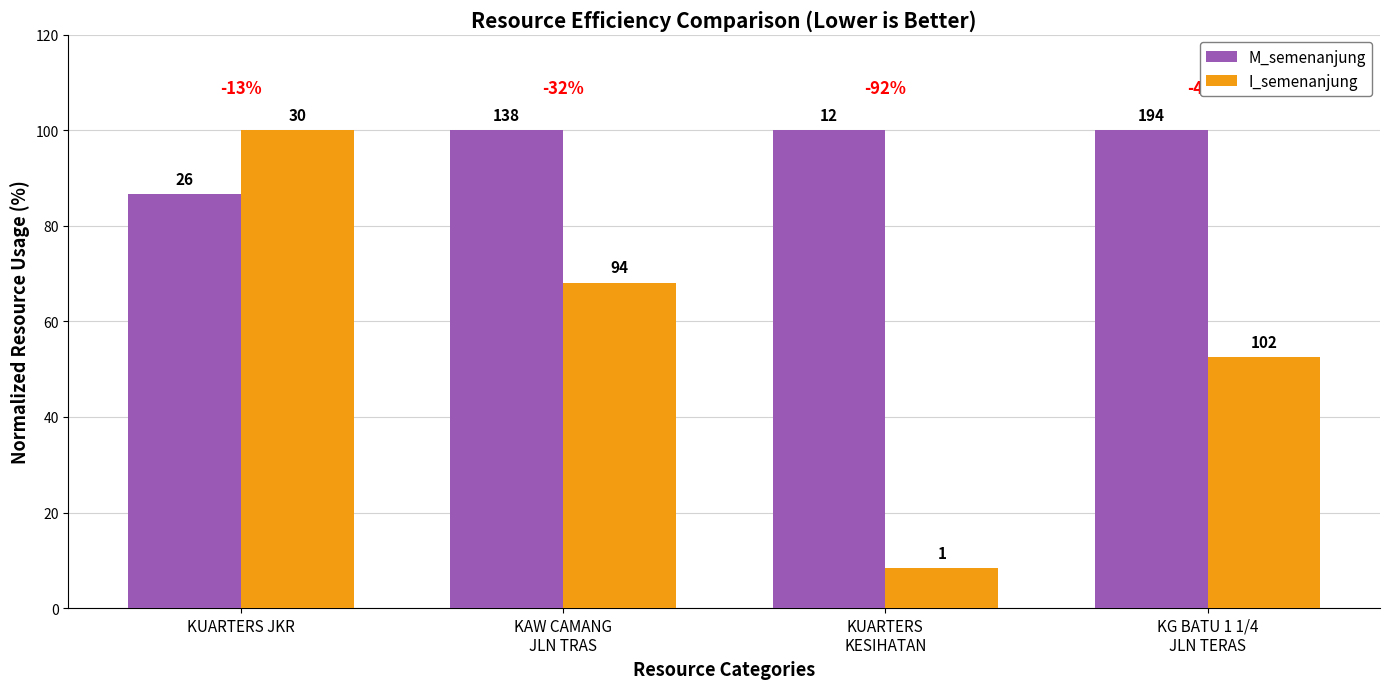

Reading right to left, extract all data points from this chart.

M_semenanjung: KG BATU 1 1/4
JLN TERAS=100.0	KUARTERS
KESIHATAN=100.0	KAW CAMANG
JLN TRAS=100.0	KUARTERS JKR=86.7
I_semenanjung: KG BATU 1 1/4
JLN TERAS=52.6	KUARTERS
KESIHATAN=8.3	KAW CAMANG
JLN TRAS=68.1	KUARTERS JKR=100.0